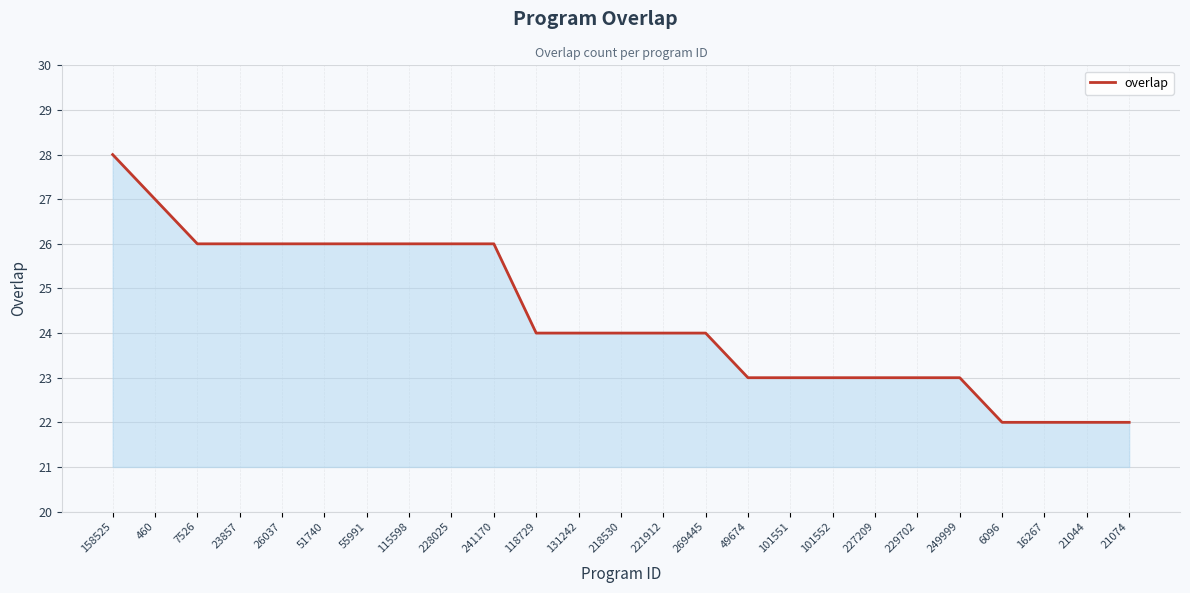

Which has a higher value, 7526 or 249999?

7526